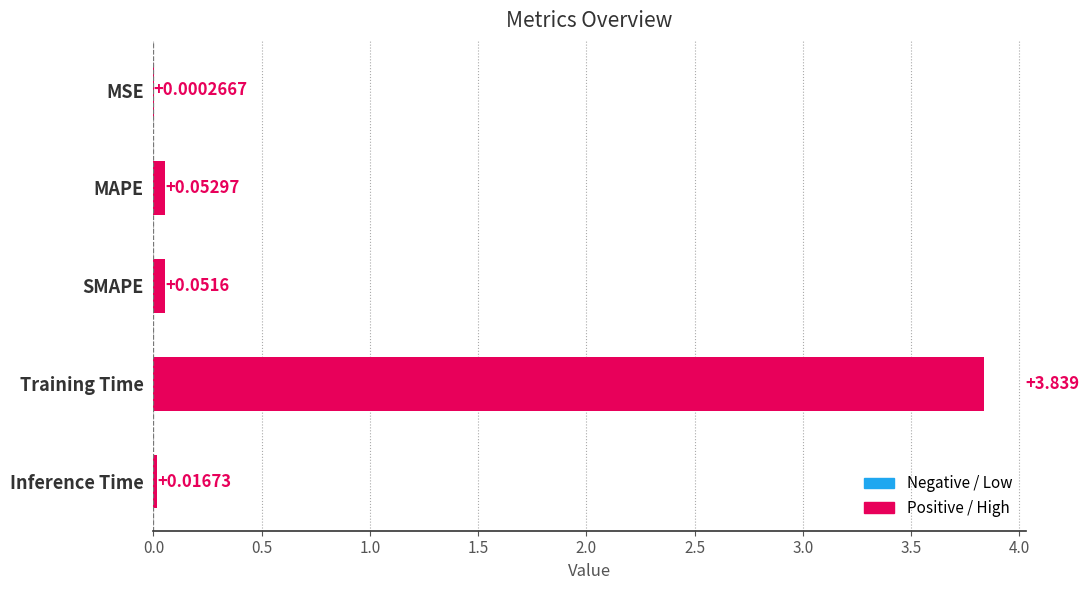

Which label corresponds to the largest value in the chart?

Training Time